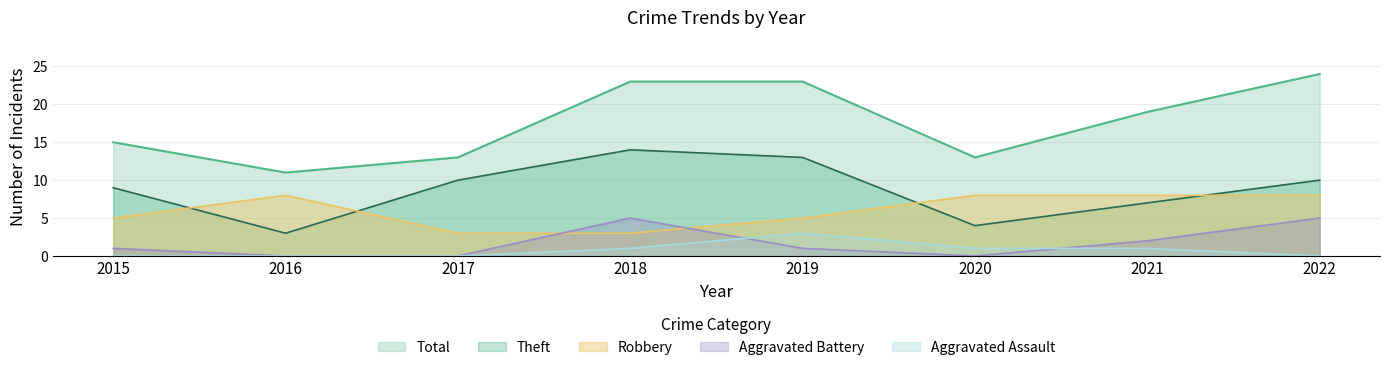

Which series has the widest spread of values?

Total